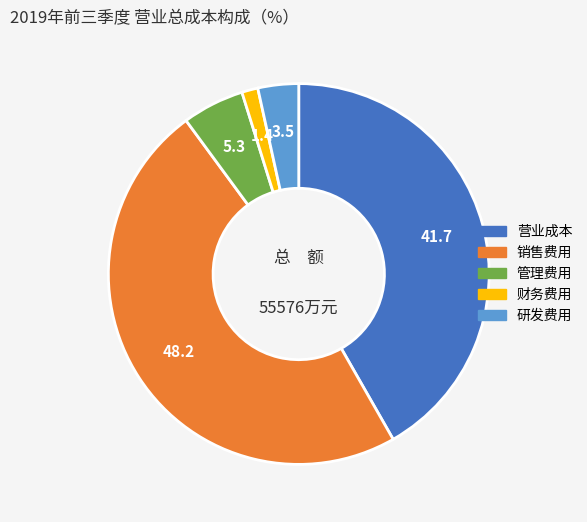

Does 销售费用 account for over 50% of the chart?

No